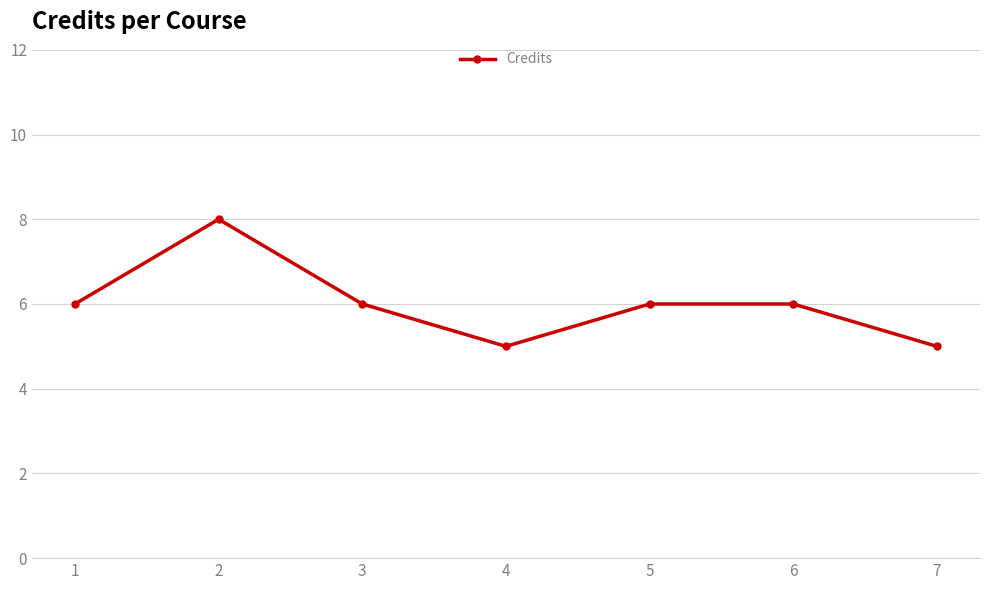

What is the greatest value displayed?

8